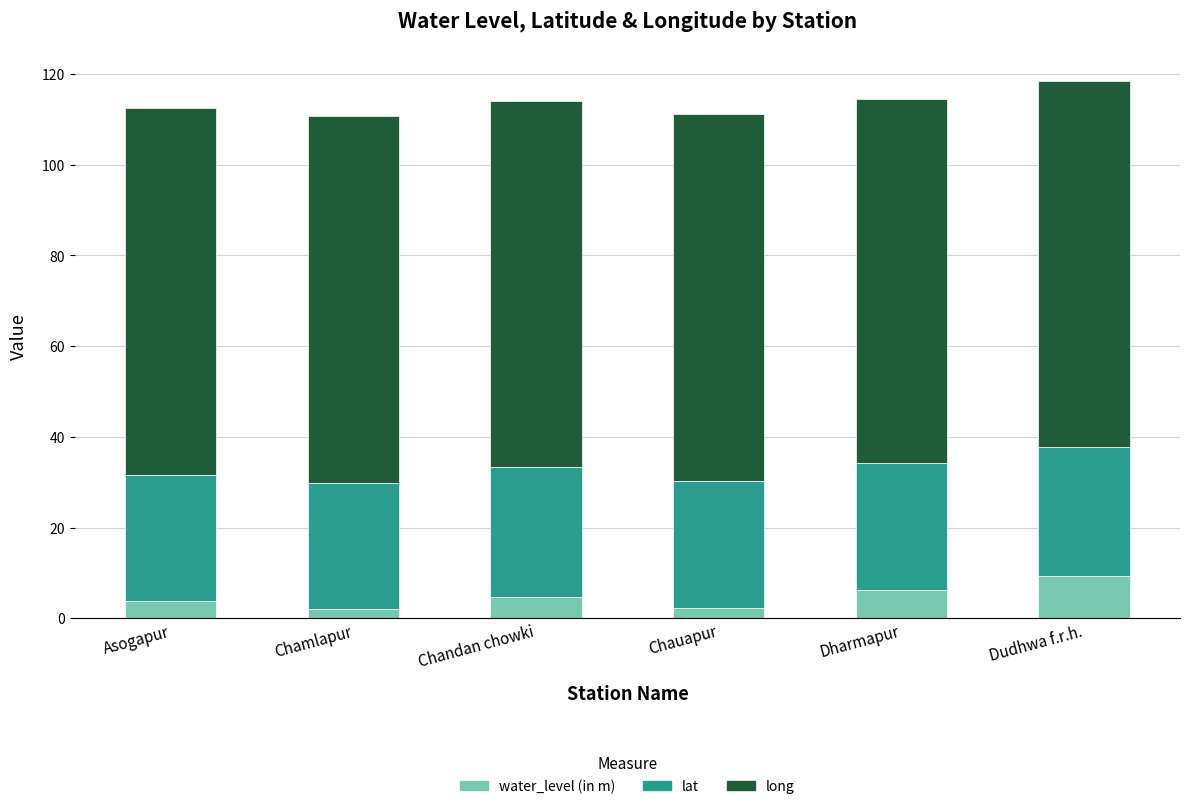

Read the water_level (in m) value at Chandan chowki.

4.8